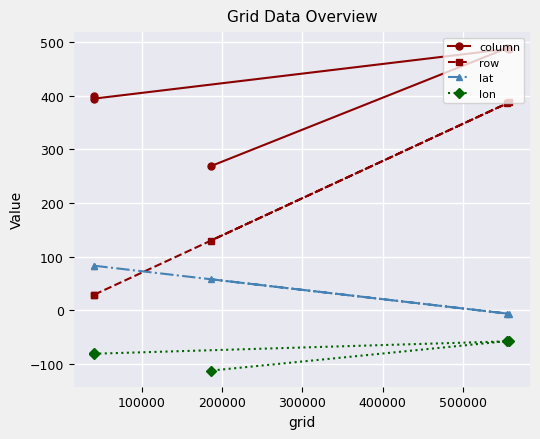

Which series has the largest total across all categories?

column